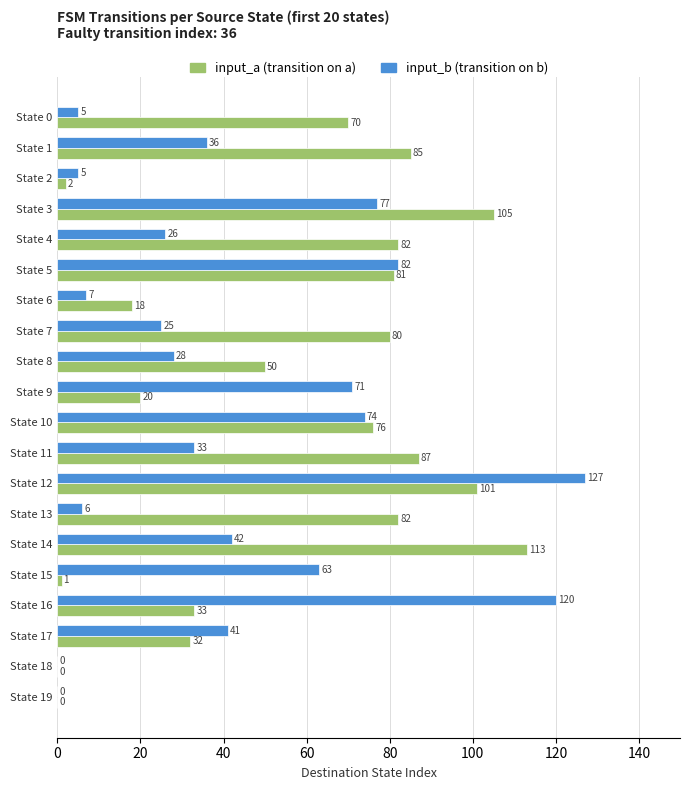

At which category is the sum across all series the highest?

State 12